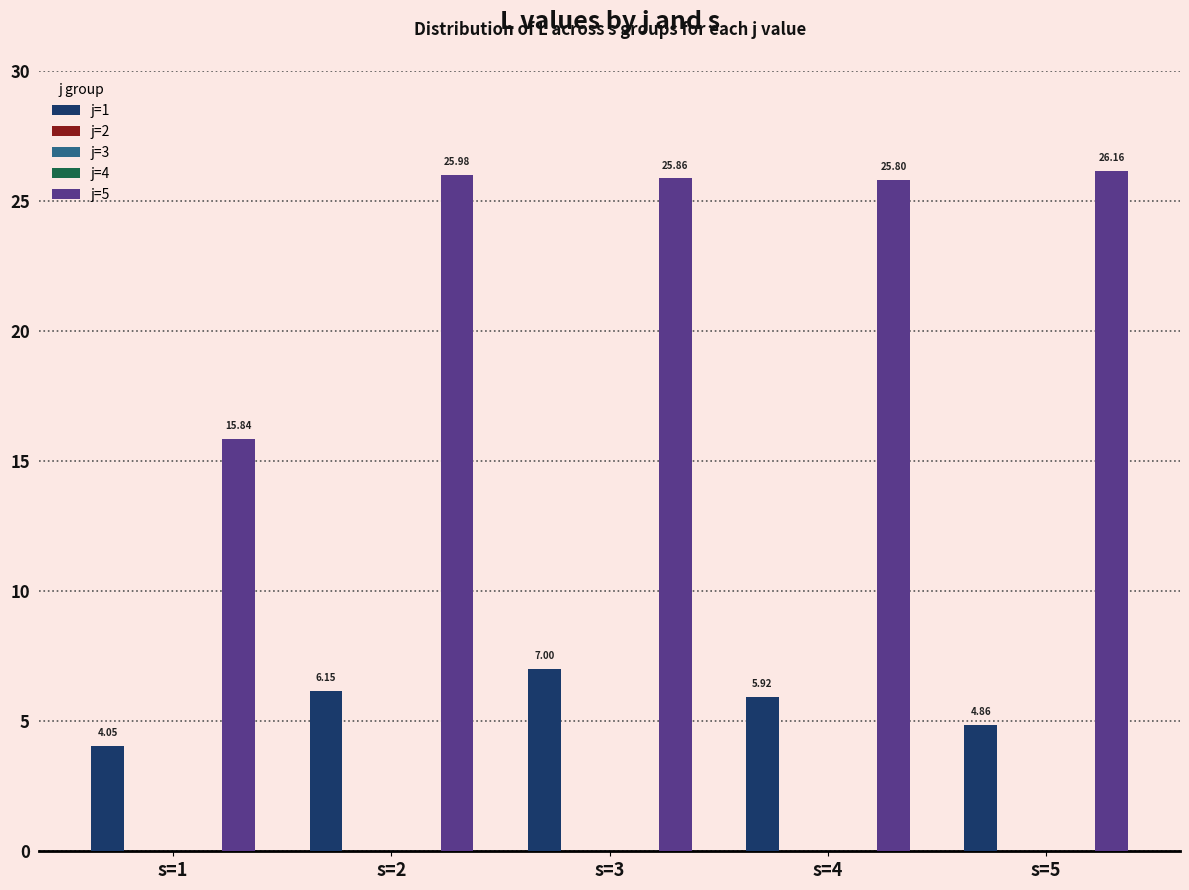

Reading left to right, what are all the values shown in this chart?

j=1: s=1=4.0	s=2=6.2	s=3=7.0	s=4=5.9	s=5=4.9
j=2: s=1=0.0	s=2=0.0	s=3=0.0	s=4=0.0	s=5=0.0
j=3: s=1=0.0	s=2=0.0	s=3=0.0	s=4=0.0	s=5=0.0
j=4: s=1=0.0	s=2=0.0	s=3=0.0	s=4=0.0	s=5=0.0
j=5: s=1=15.8	s=2=26.0	s=3=25.9	s=4=25.8	s=5=26.2